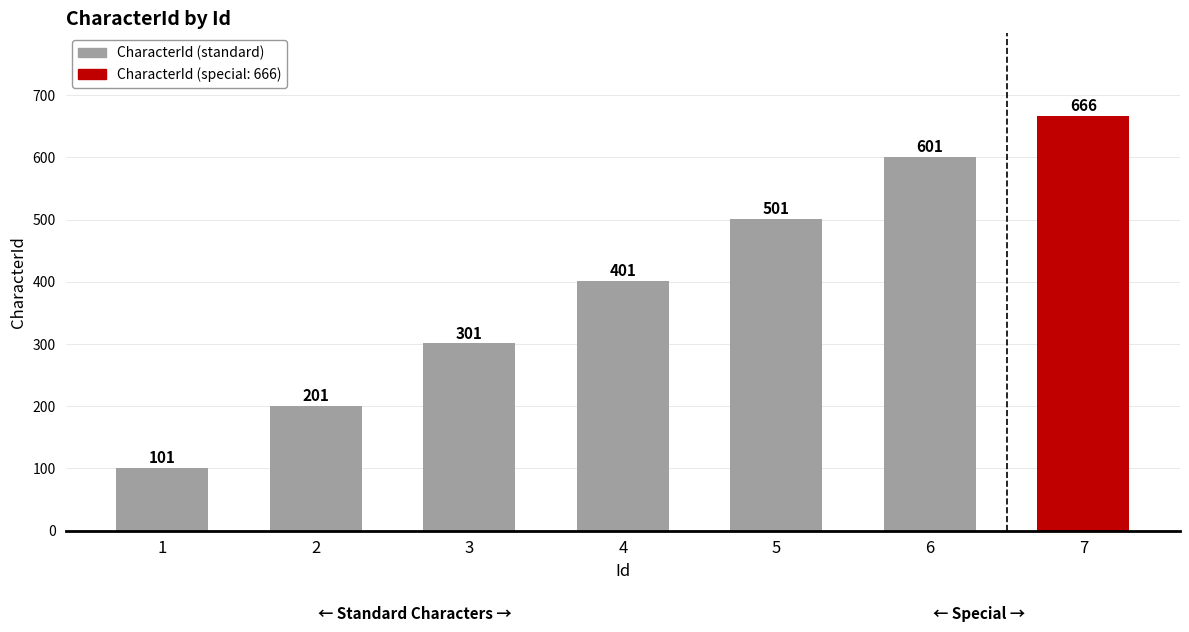

What is the change in value from 2 to 4?

+200